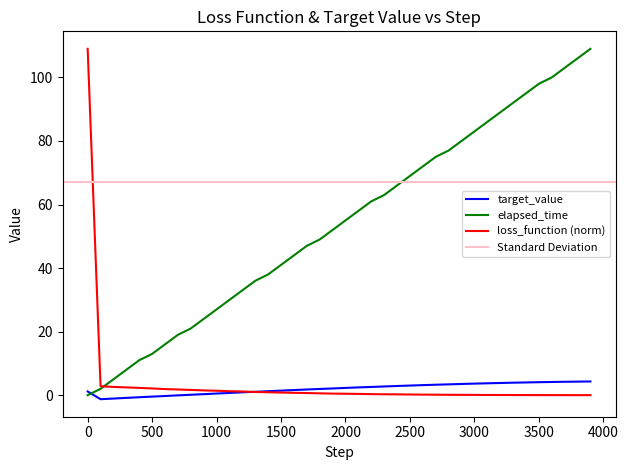

What is the highest value of the loss_function (norm) series?

109.0